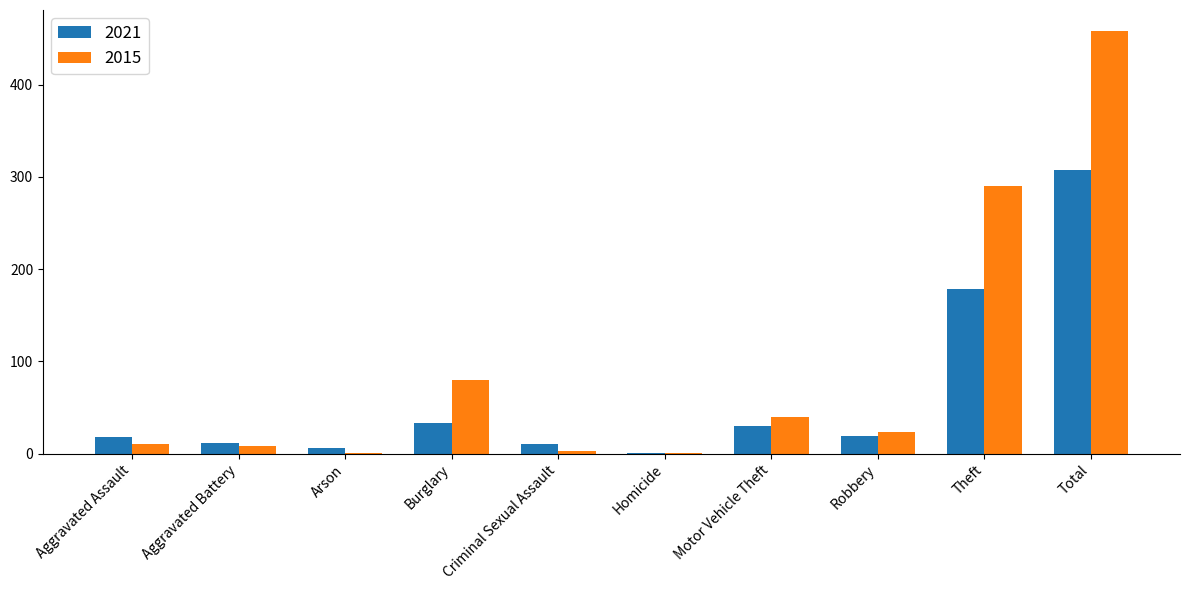

What value does the 2015 series have at Total?

458